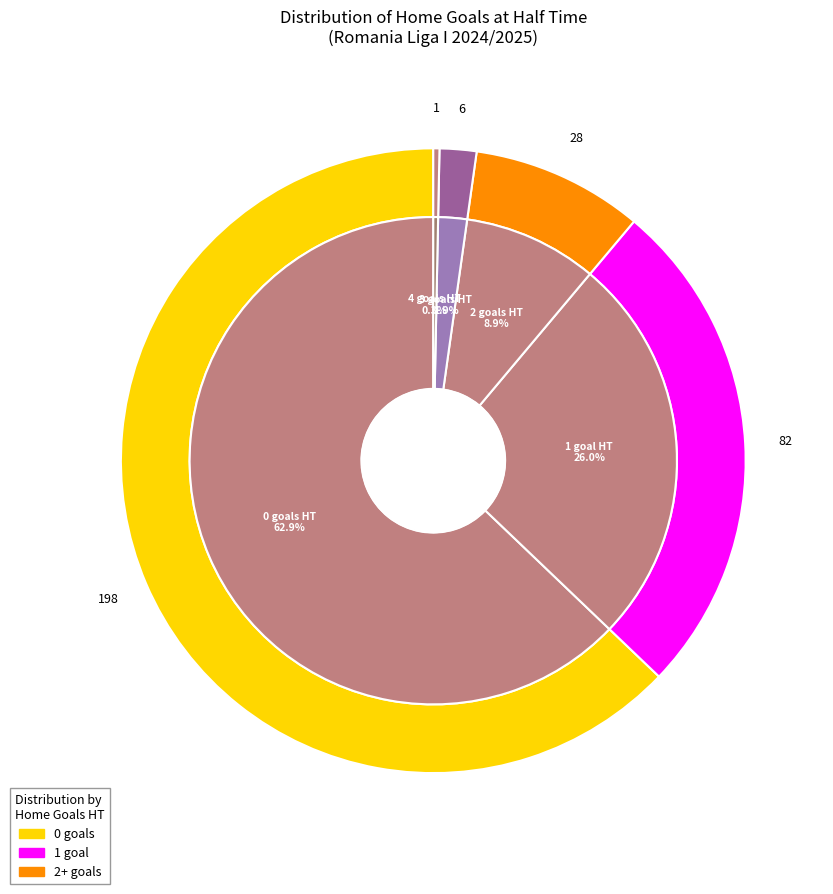

What is the ratio of the value at Home Goals HT=2 to the value at Home Goals HT=1?

0.3